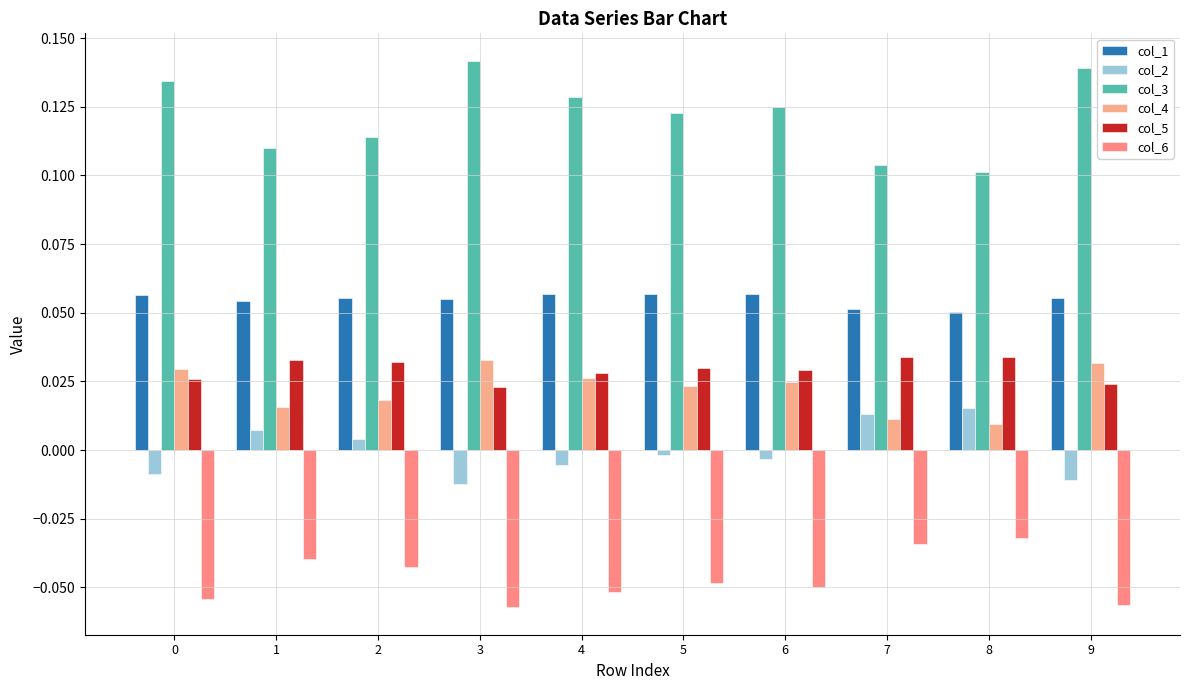

Which category has the highest value in the col_1 series?

6